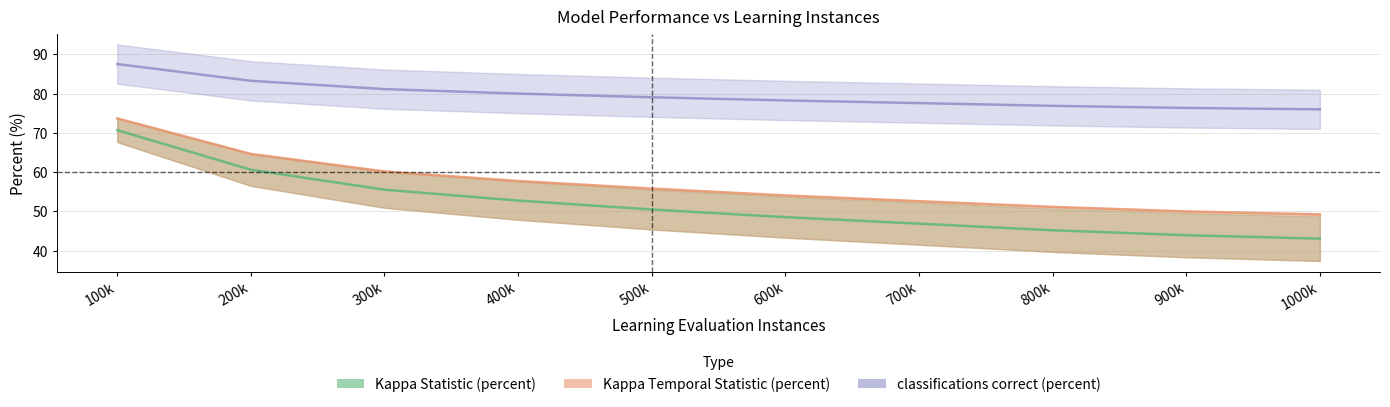

Which series has the largest range (max minus min)?

Kappa Statistic (percent)